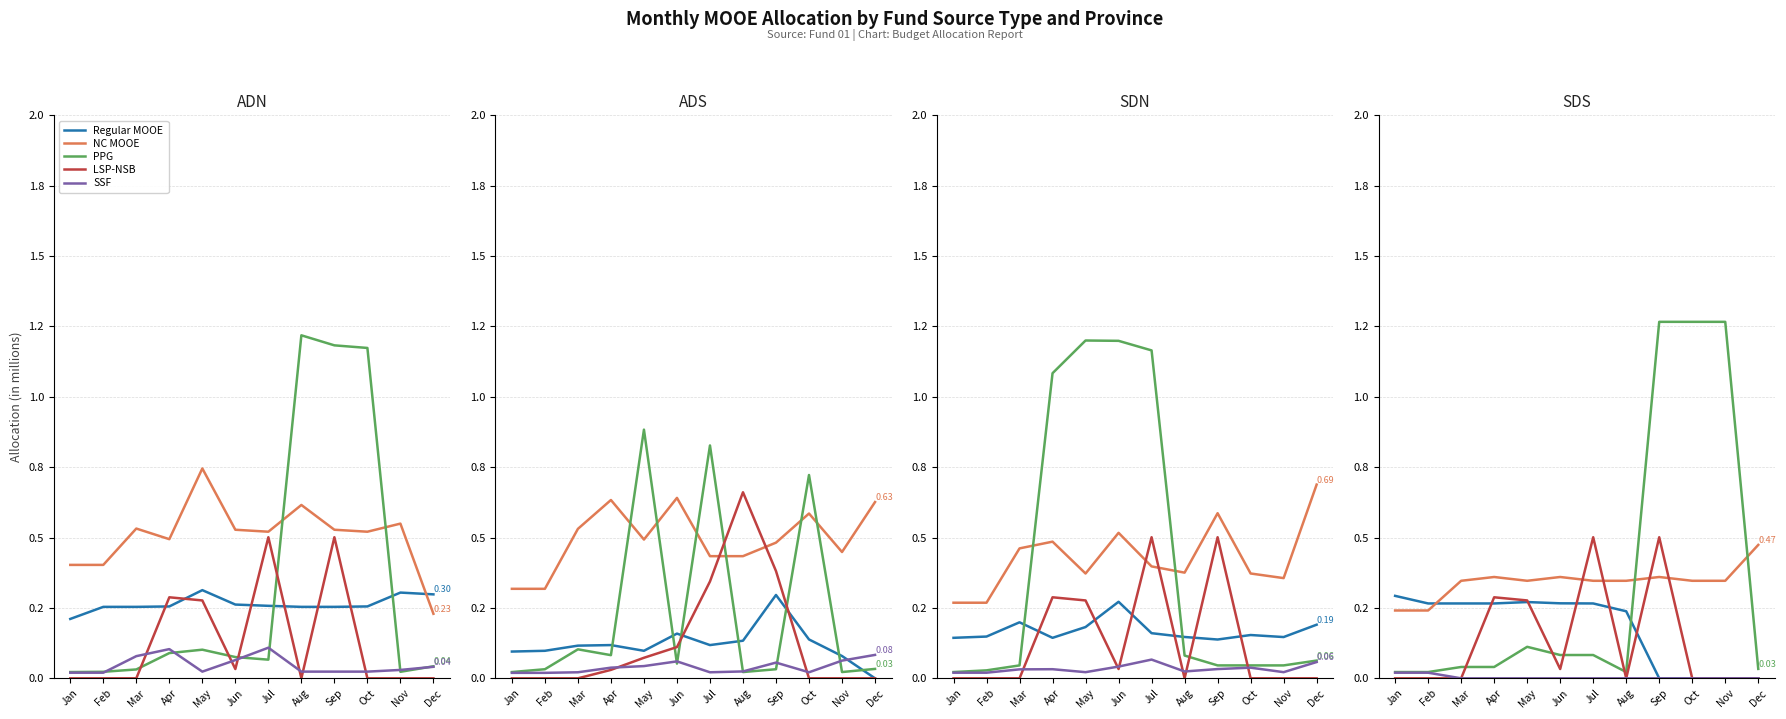

Is this an area chart (filled region under the line)?

No